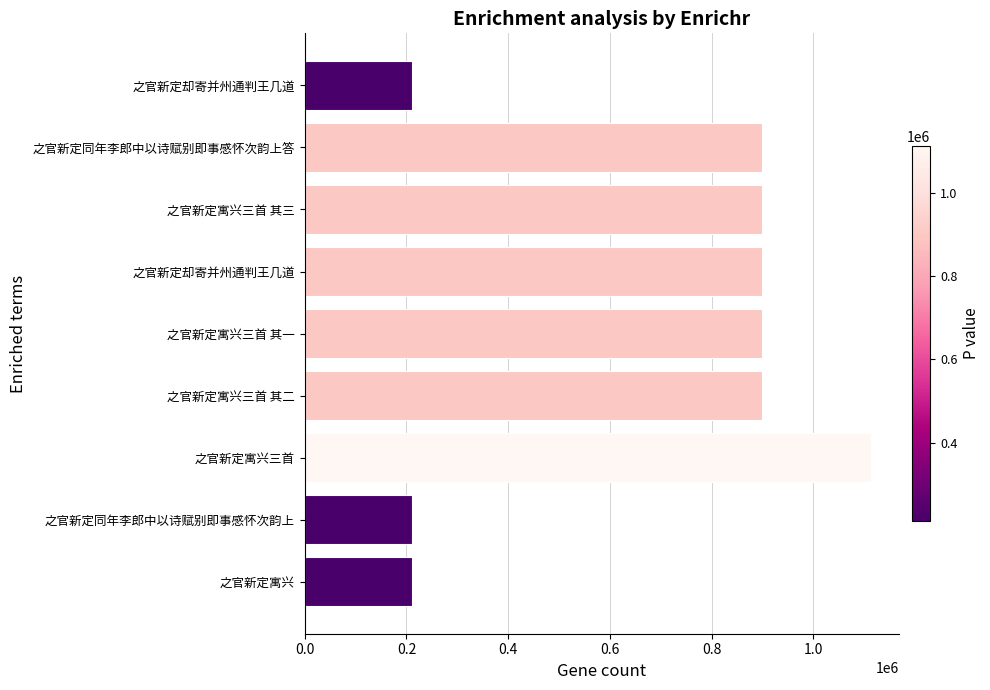

How many data points does each series have?

9